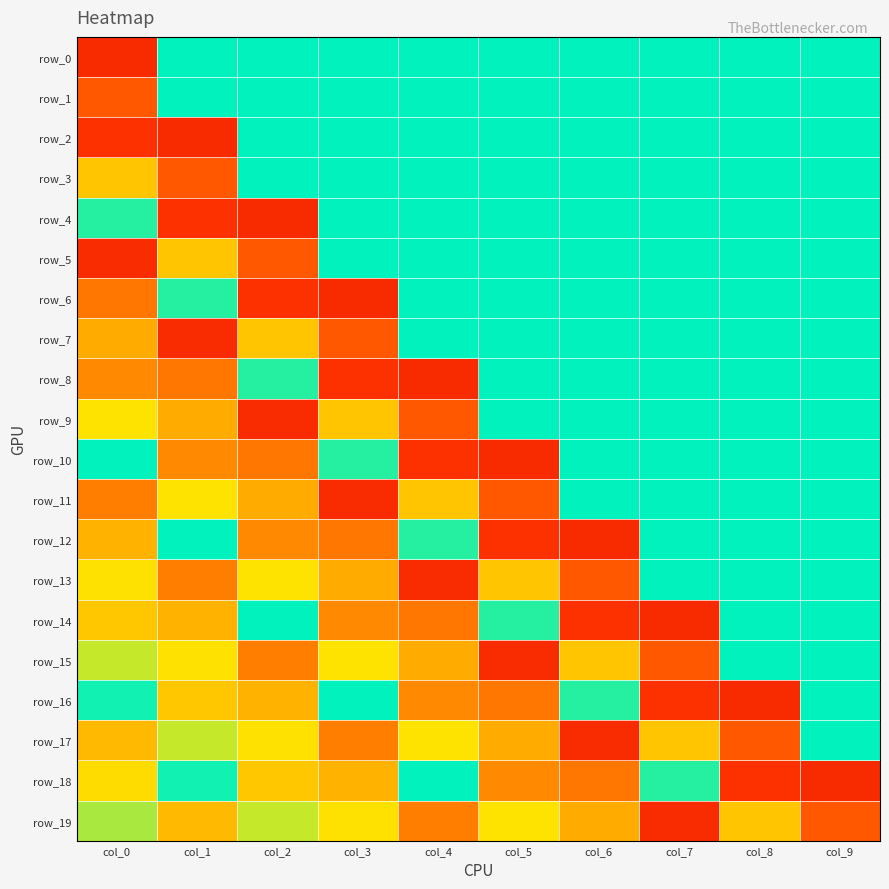

At which category is the sum across all series the highest?

col_7